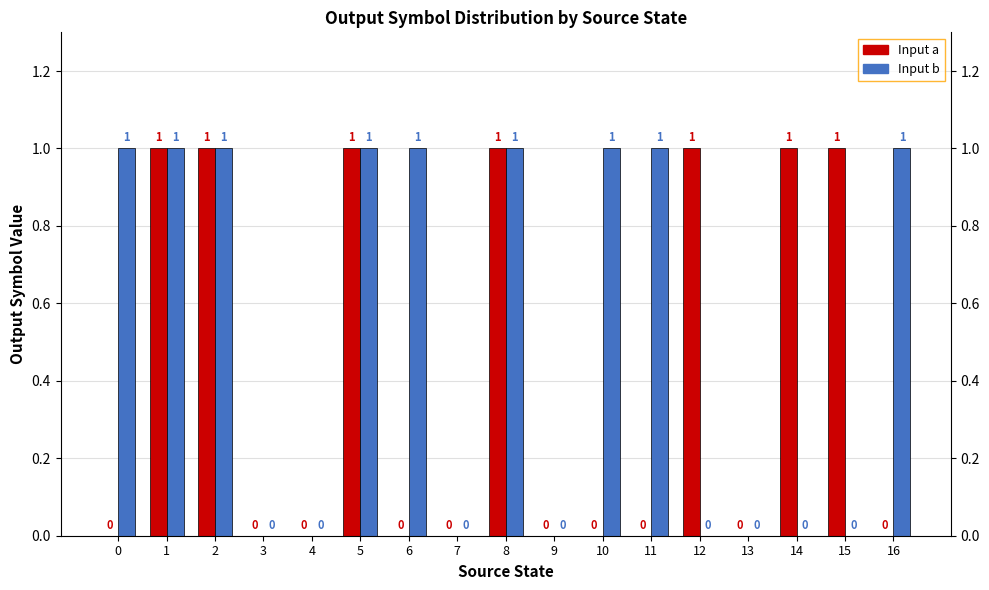

Which series has the largest total across all categories?

Input b